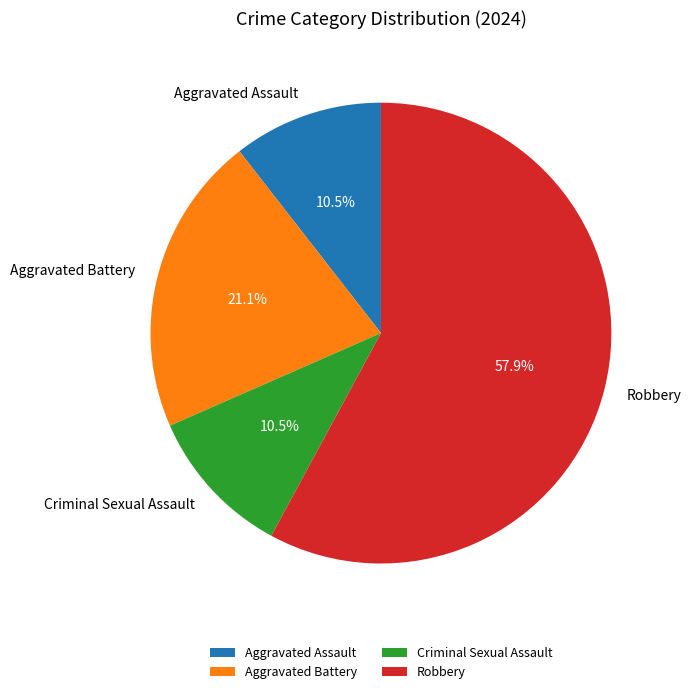

Does Criminal Sexual Assault represent more than half of the total?

No